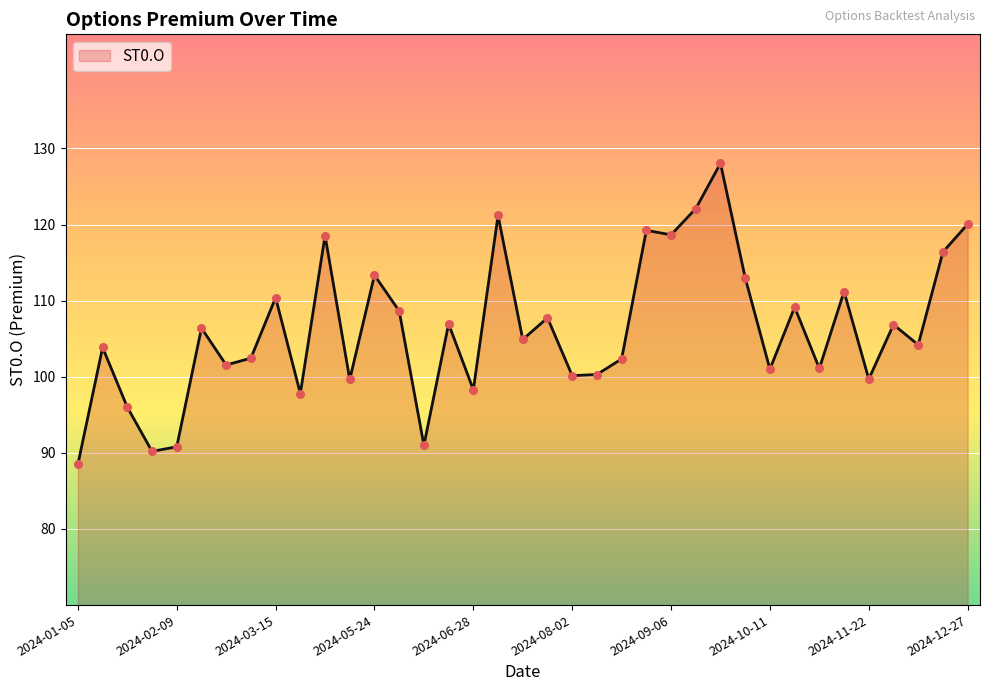

What is the maximum value shown in the chart?

128.1